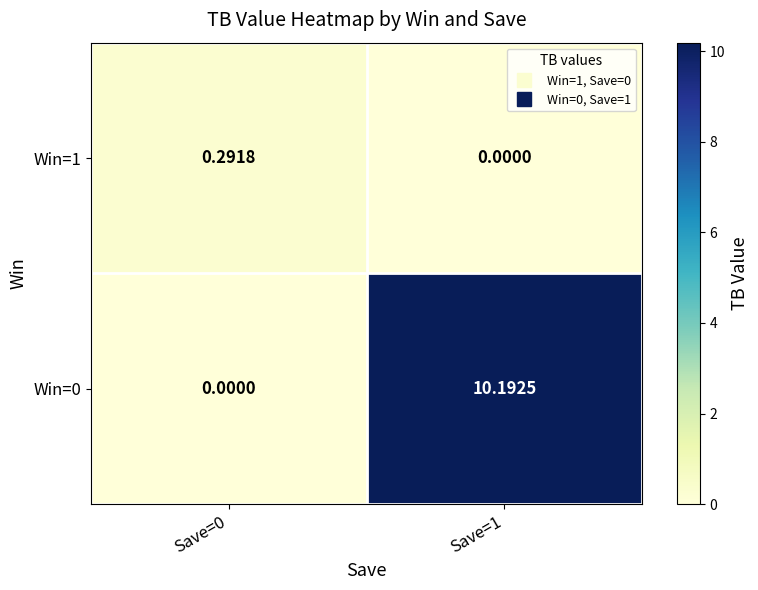

Rank the series by their average value, from lowest to highest.

Win=1, Win=0